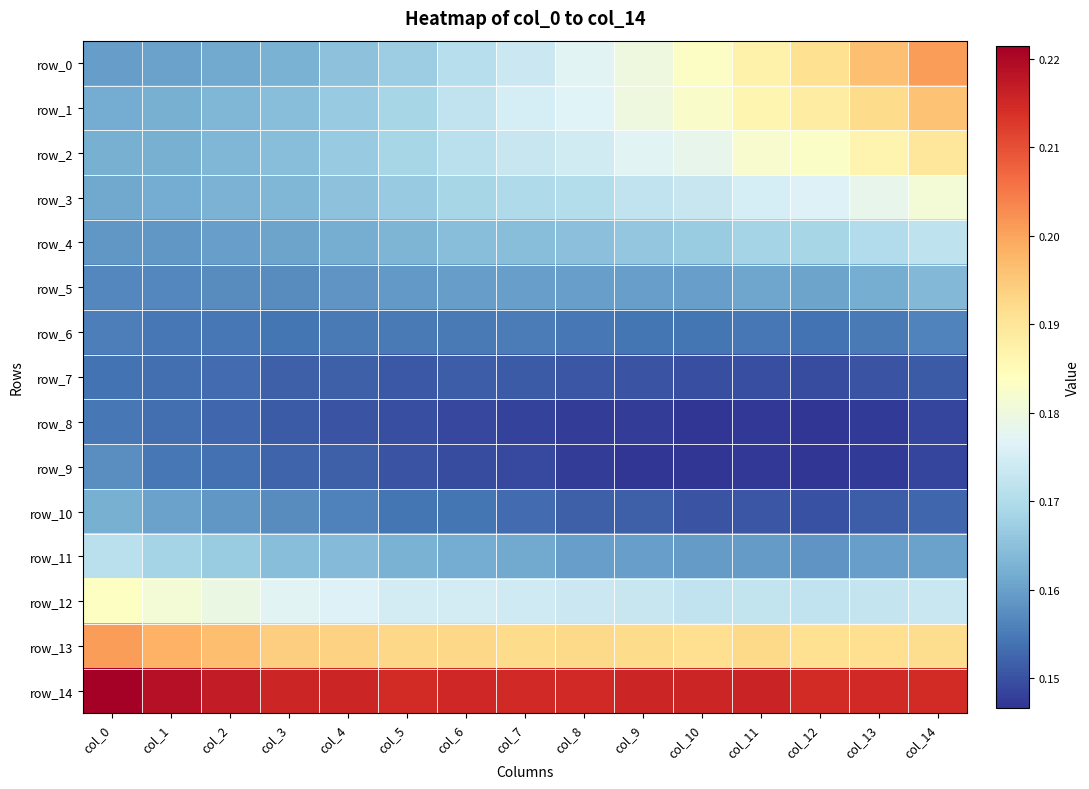

Between col_10 and col_0, which is larger?

col_10